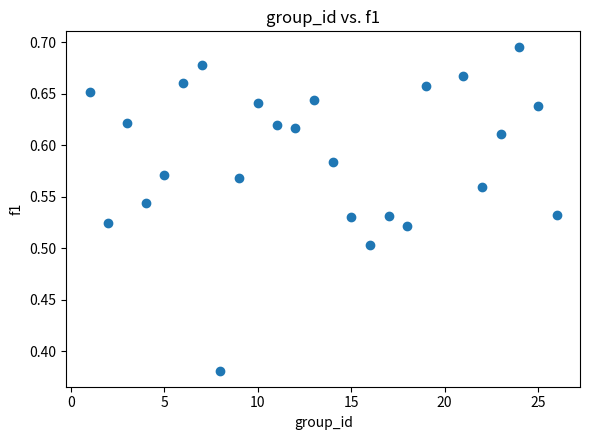

What is the range of X values (max minus min)?

25.0